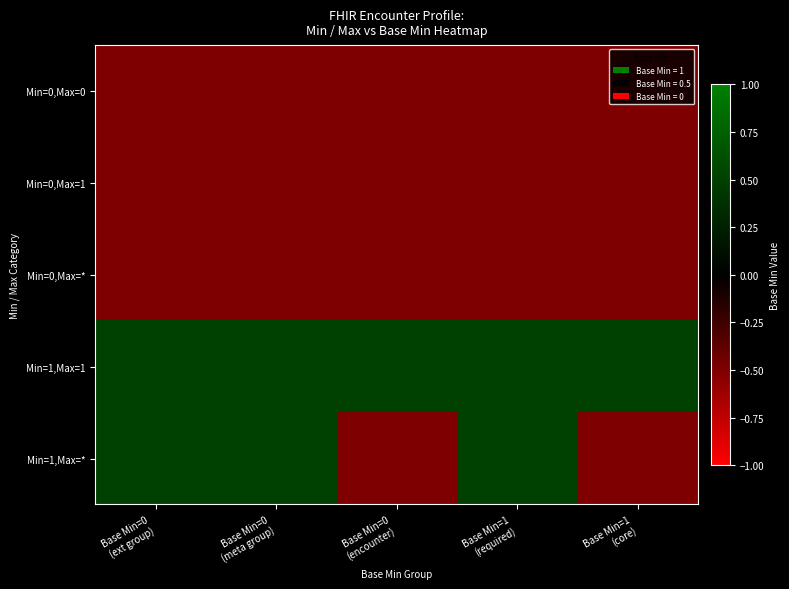

Which series changed the most between Base Min=0 (ext group) and Base Min=1 (core)?

Min=1,Max=*